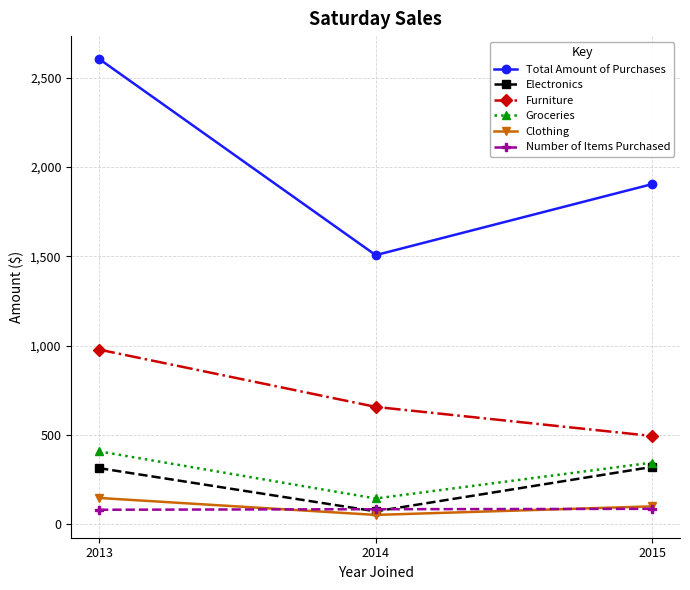

Rank the series at 2013 from highest to lowest value.

Total Amount of Purchases, Furniture, Groceries, Electronics, Clothing, Number of Items Purchased